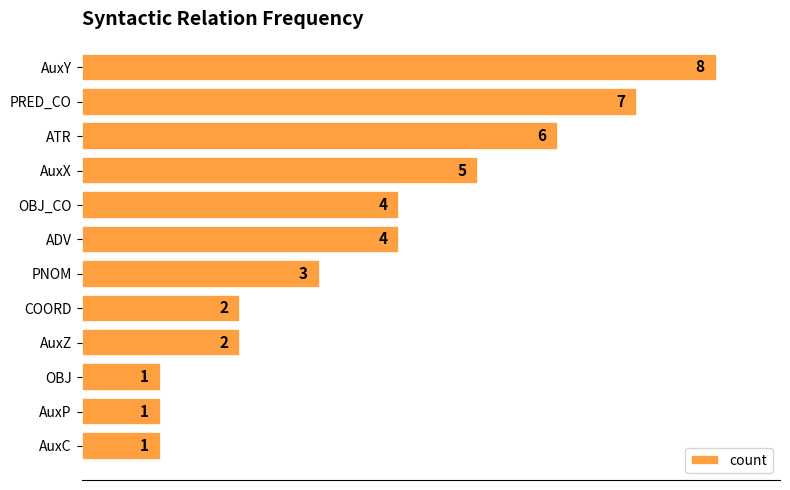

How many values are below 4?

6